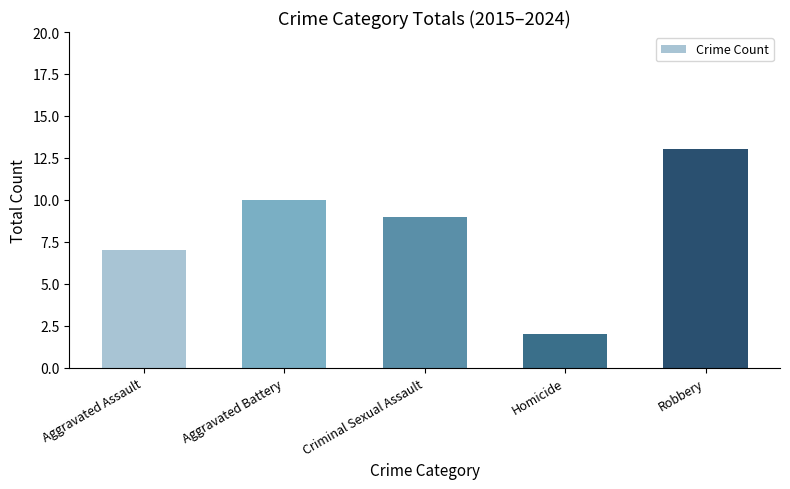

Are the bars grouped side by side (vs. stacked)?

No